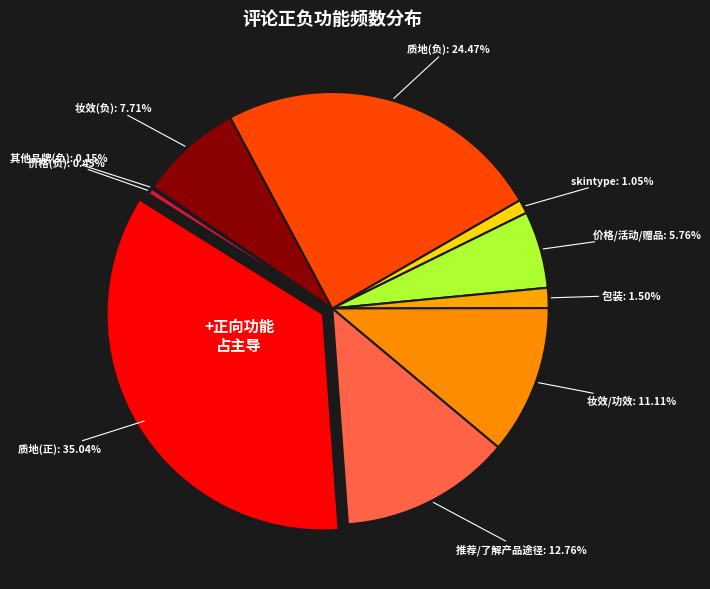

What is the smallest slice in the pie chart?

其他品牌(负)